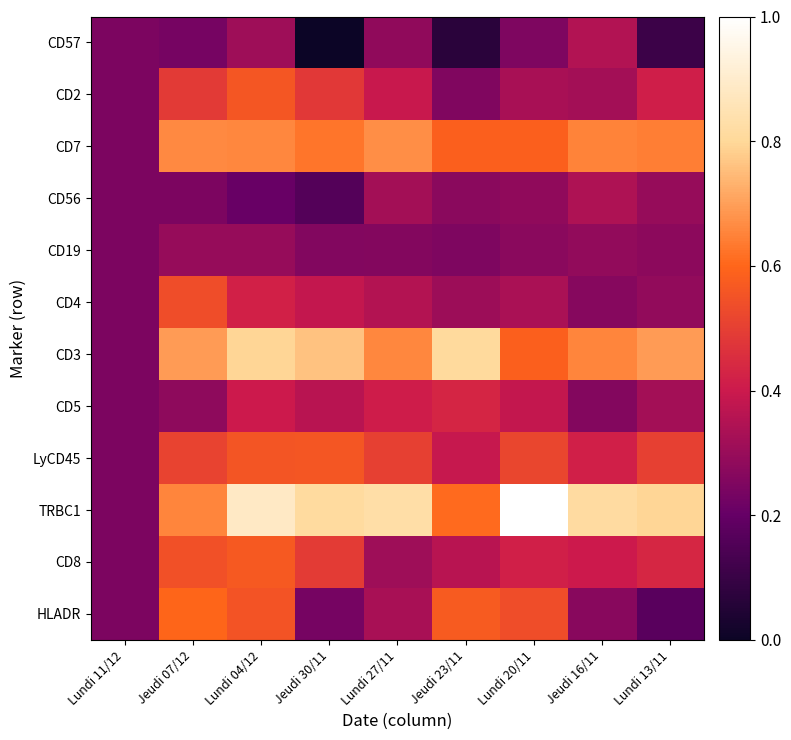

Which has a higher value, Lundi 13/11 or Jeudi 16/11?

Jeudi 16/11